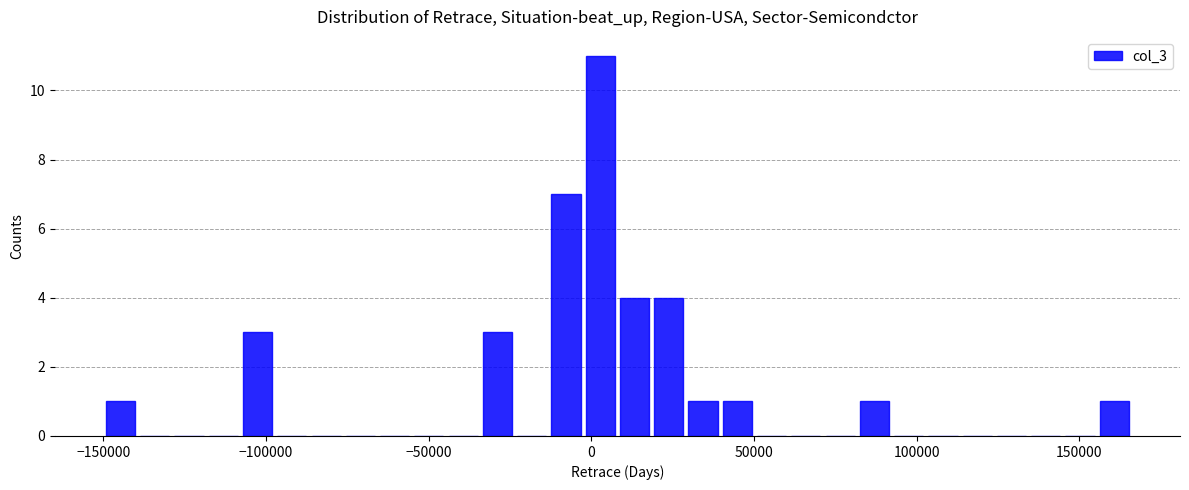

Read against the x-axis, roughly where is the centre of the tallest bar?

5000